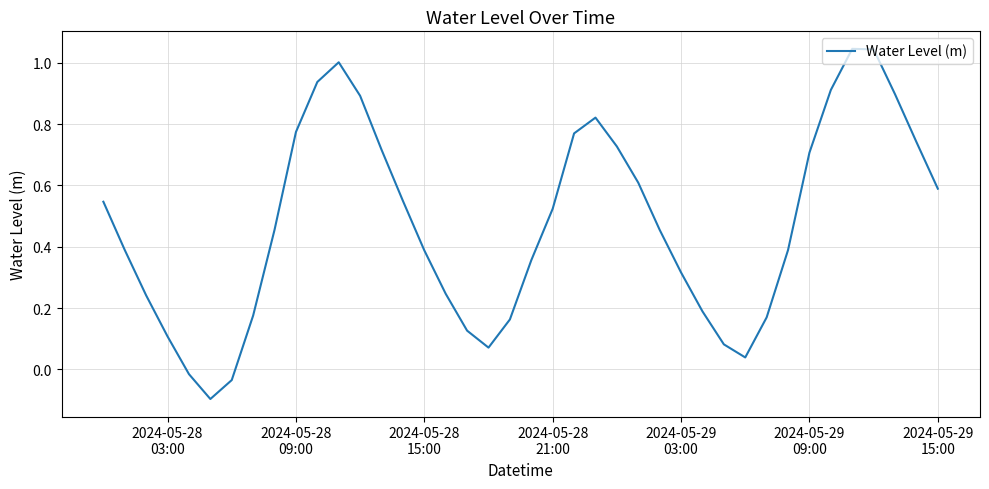

How many interior local peaks (higher than both neighbors) does the data have?

3